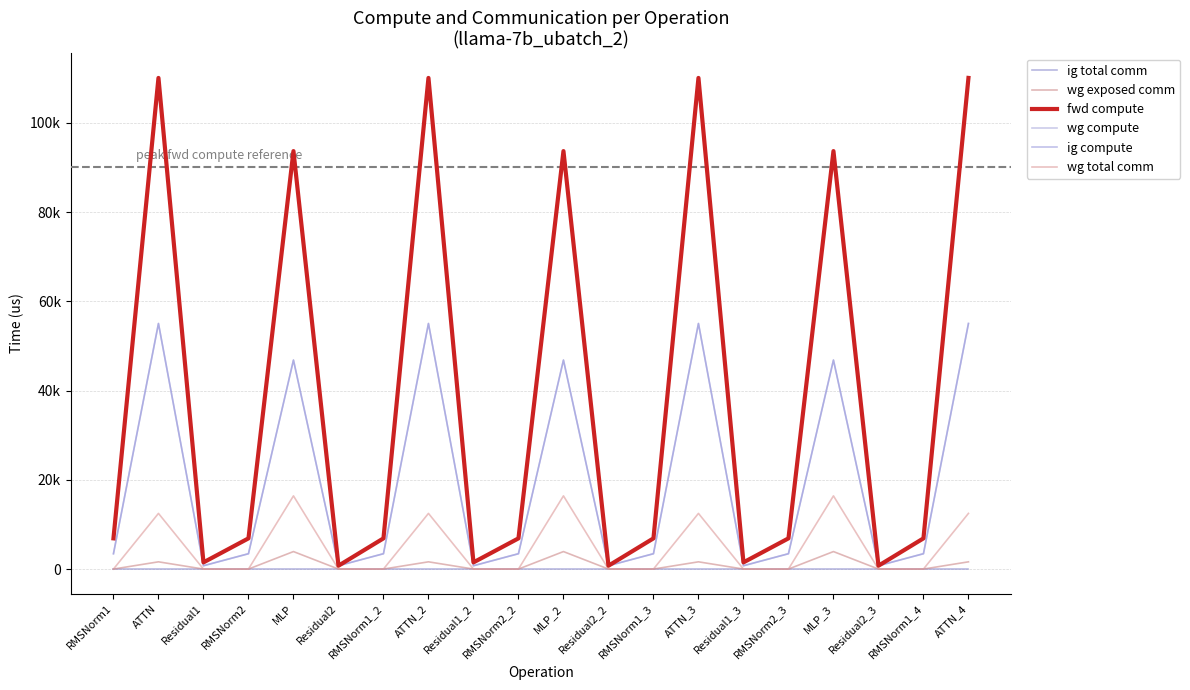

Does the chart have visible grid lines?

Yes